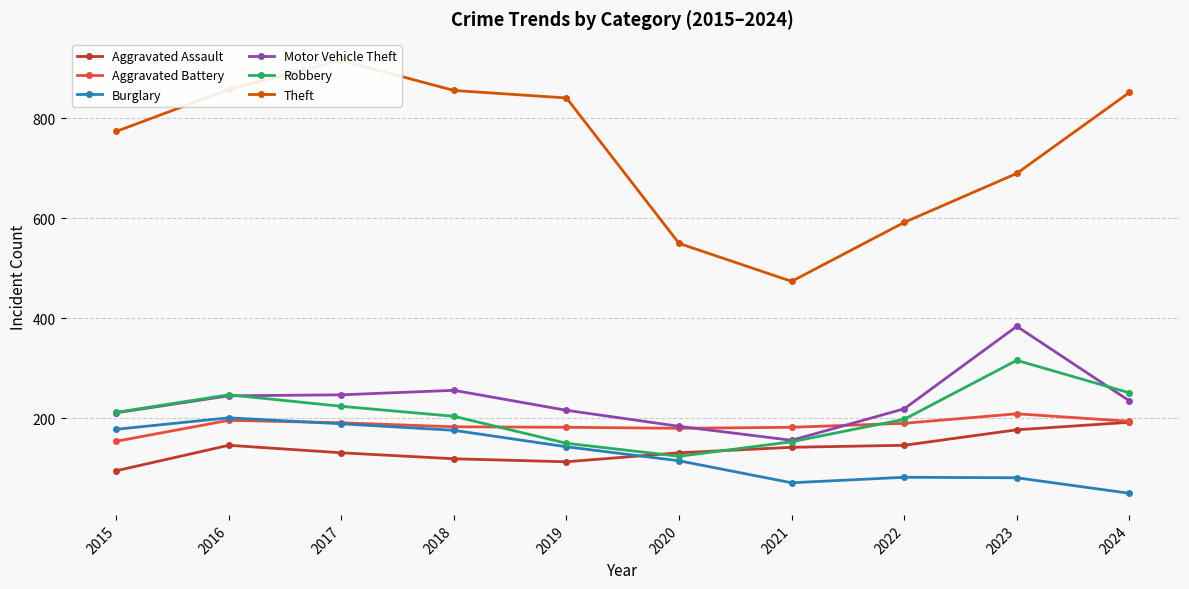

At which label is Aggravated Assault closest to 143?

2021